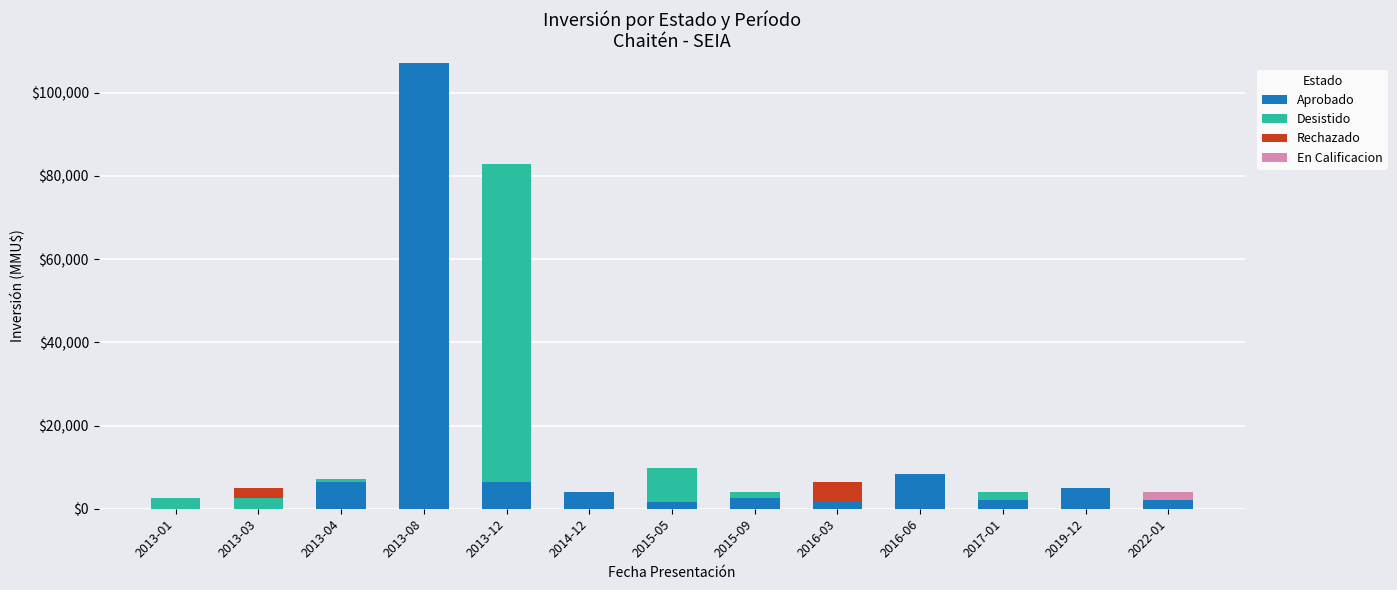

What is the sum of all Aprobado values?

146850